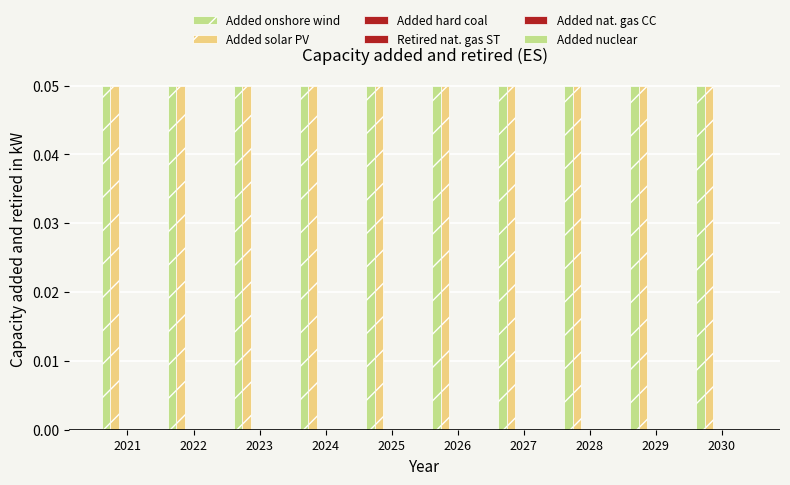

How many groups of bars are there?

10